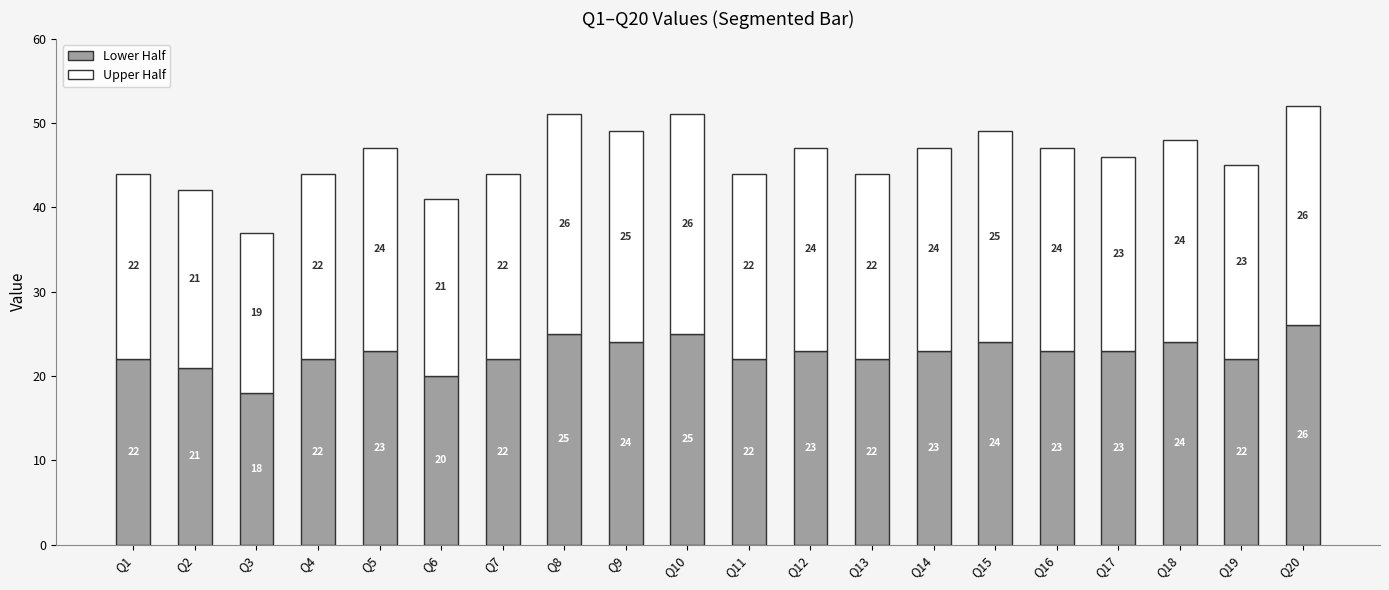

The value of Lower Half at Q5 is 23. True or false?

True